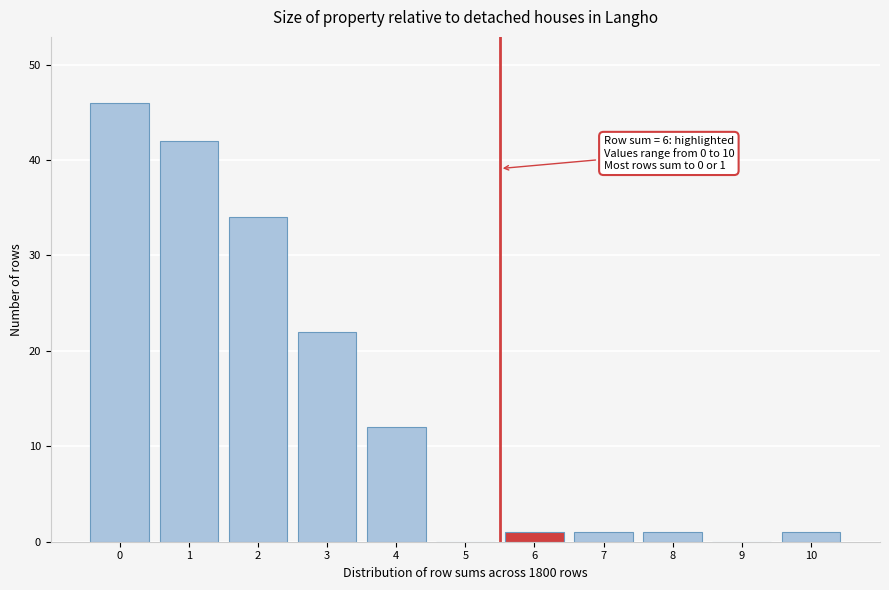

Reading left to right, what are all the values shown in this chart?

0=46	1=42	2=34	3=22	4=12	5=0	6=1	7=1	8=1	9=0	10=1